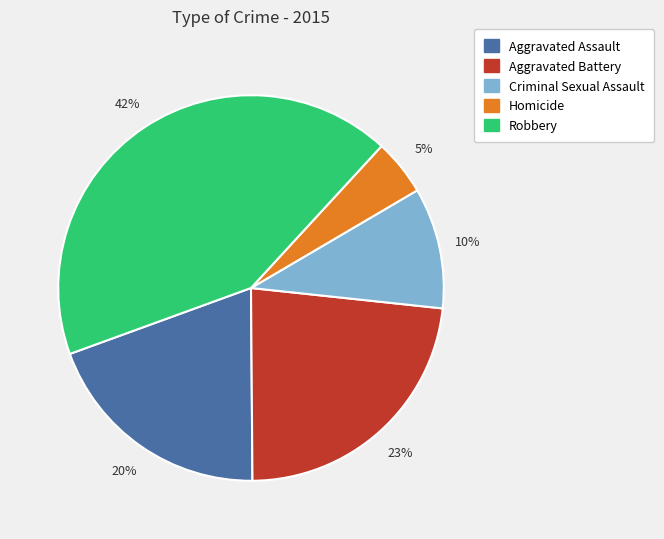

True or false: Aggravated Assault accounts for 10% of the total.

False